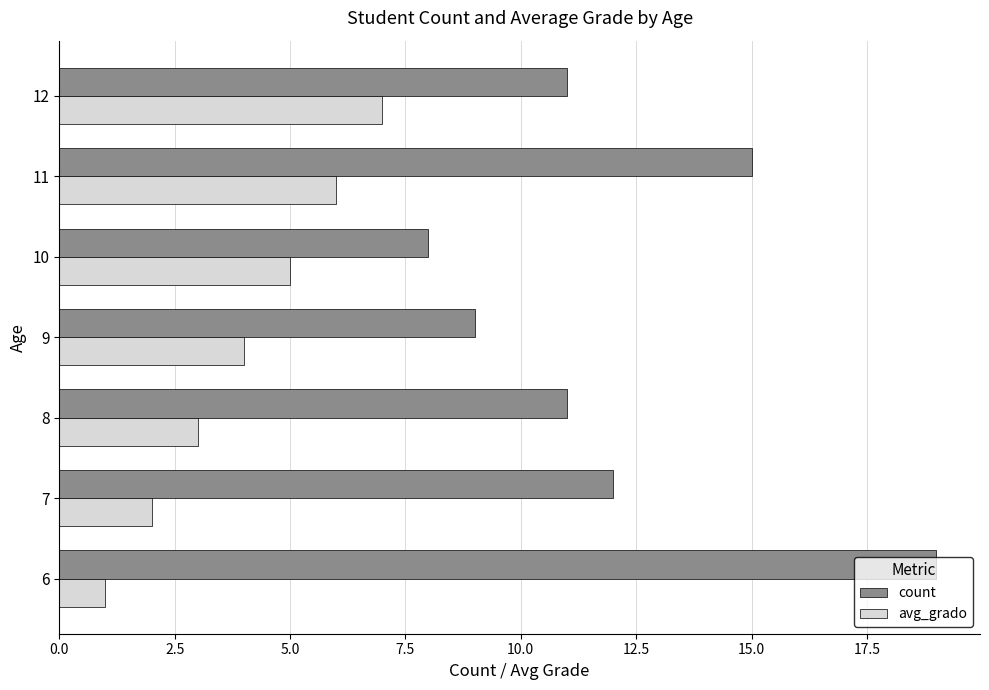

Where is count nearest to the value 13?

7